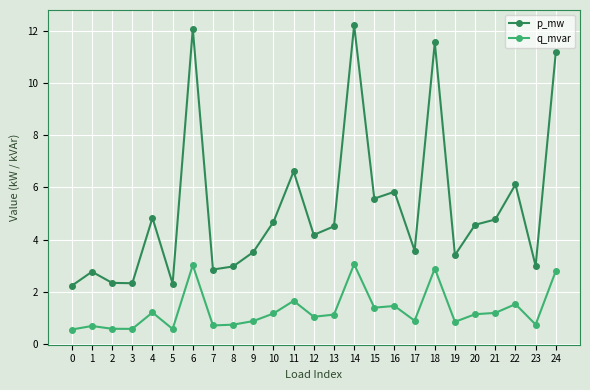

What is the maximum value for q_mvar?

3.1